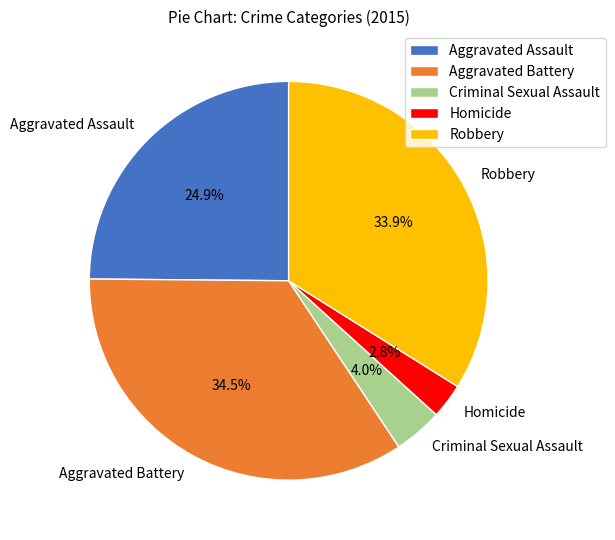

Approximately how many times larger is the value at Aggravated Battery compared to Robbery?

1.0